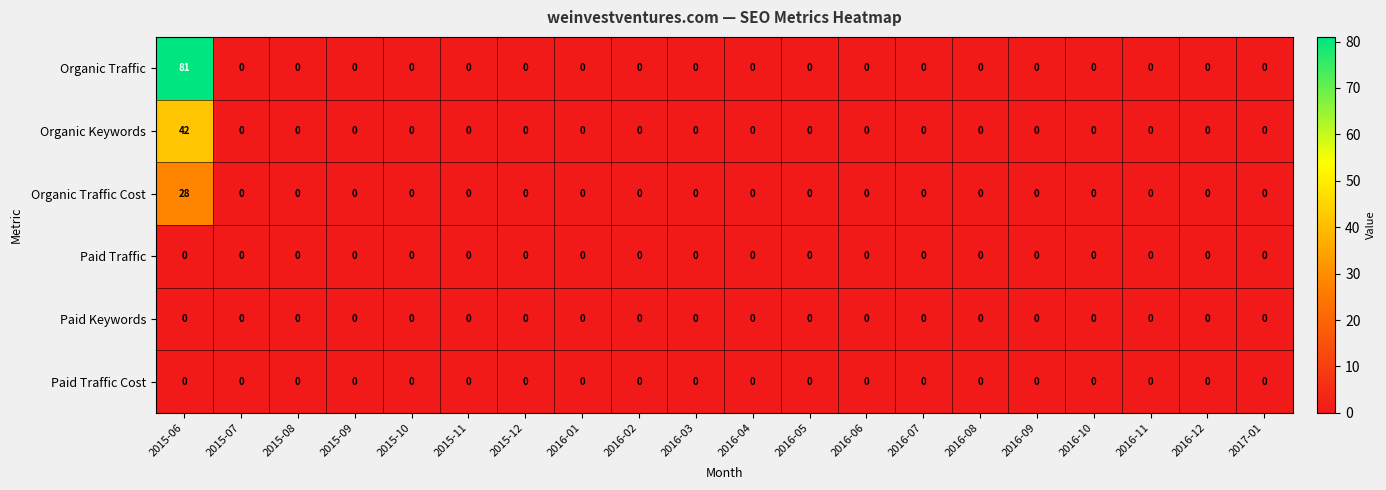

Which series has the largest total across all categories?

Organic Traffic